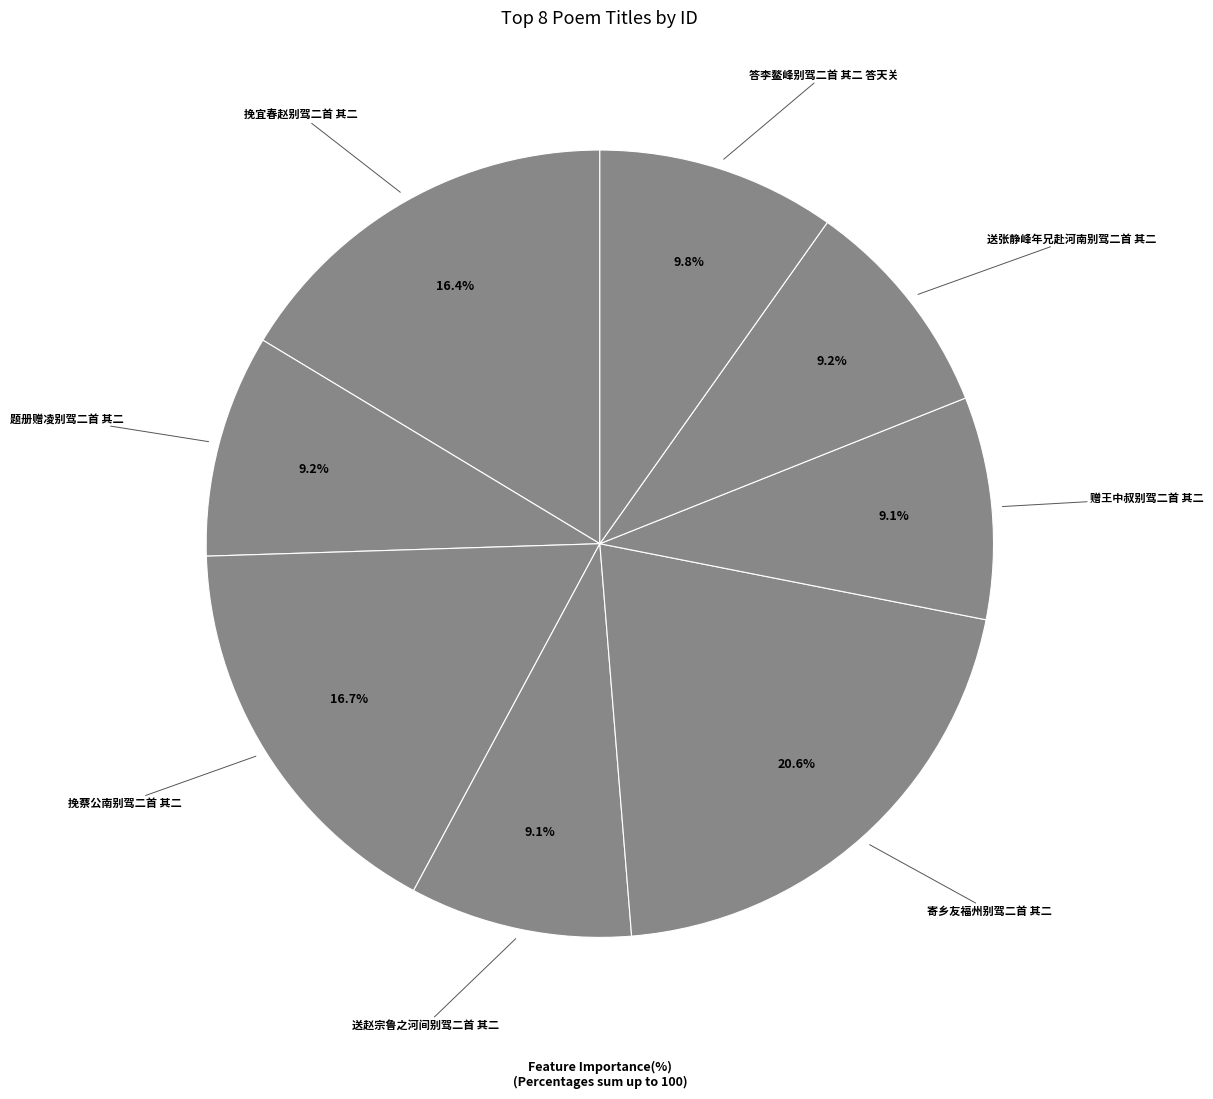

Does 送赵宗鲁之河间别驾二首 其二 account for over 50% of the chart?

No